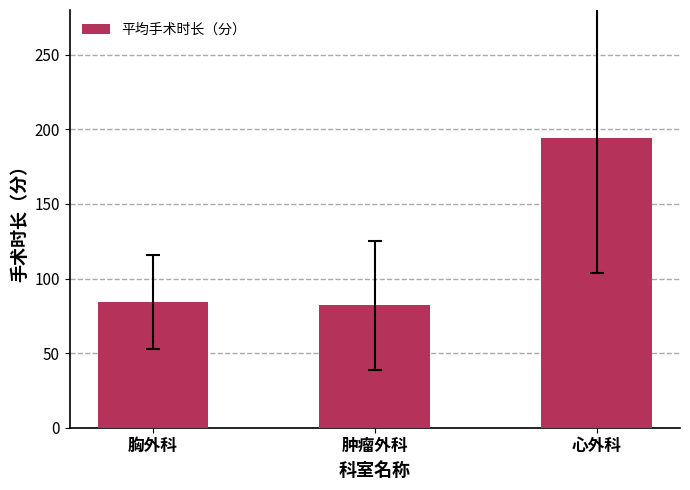

Which has a higher value, 心外科 or 肿瘤外科?

心外科